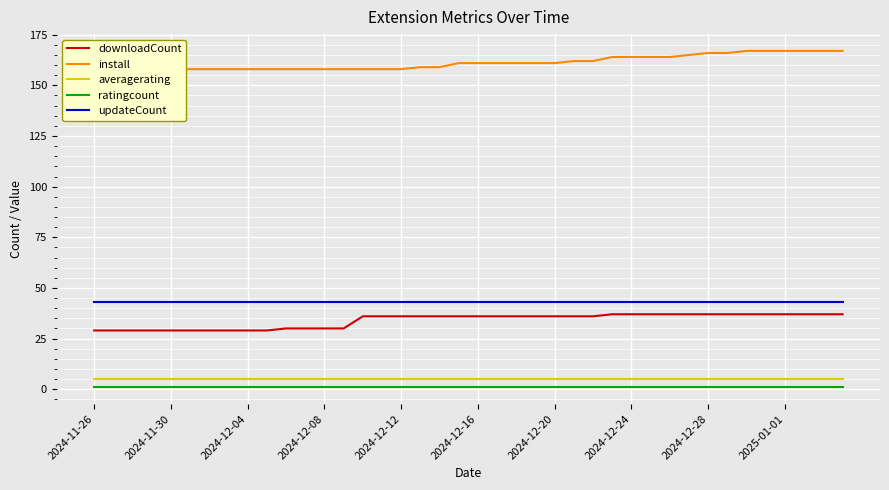

True or false: downloadCount and updateCount cross at least once.

False